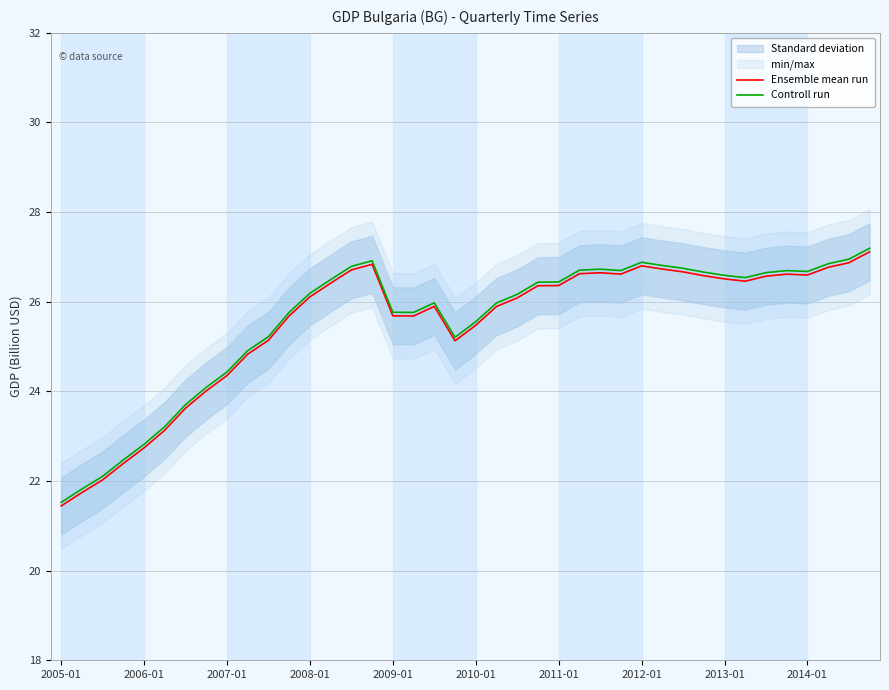

At how many categories does at least one series exceed 22?

38